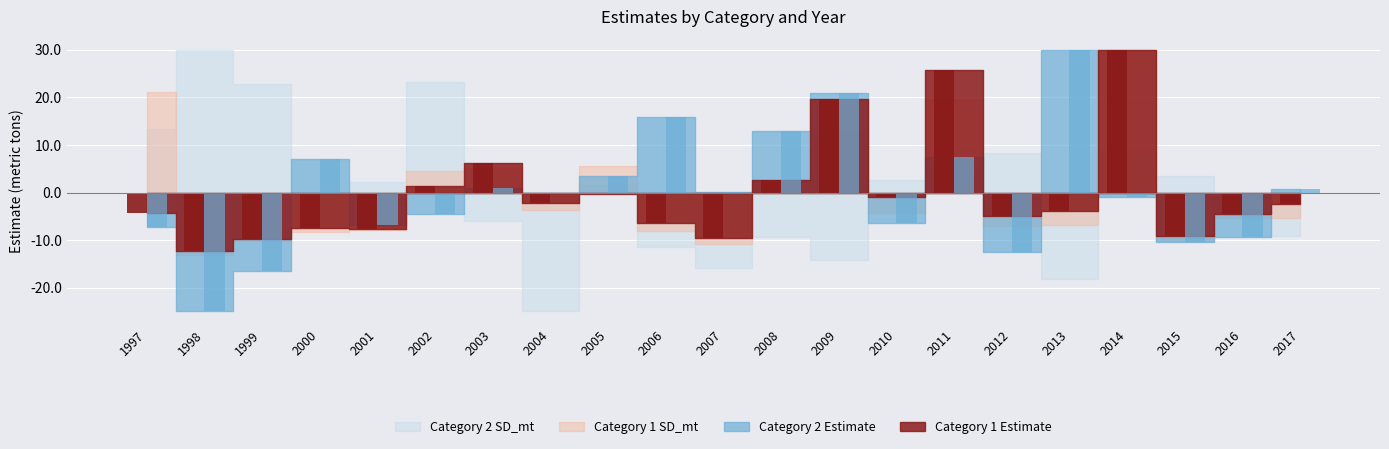

What is the value of the Category 1 Estimate bar at the 5th from the left?

-7.7